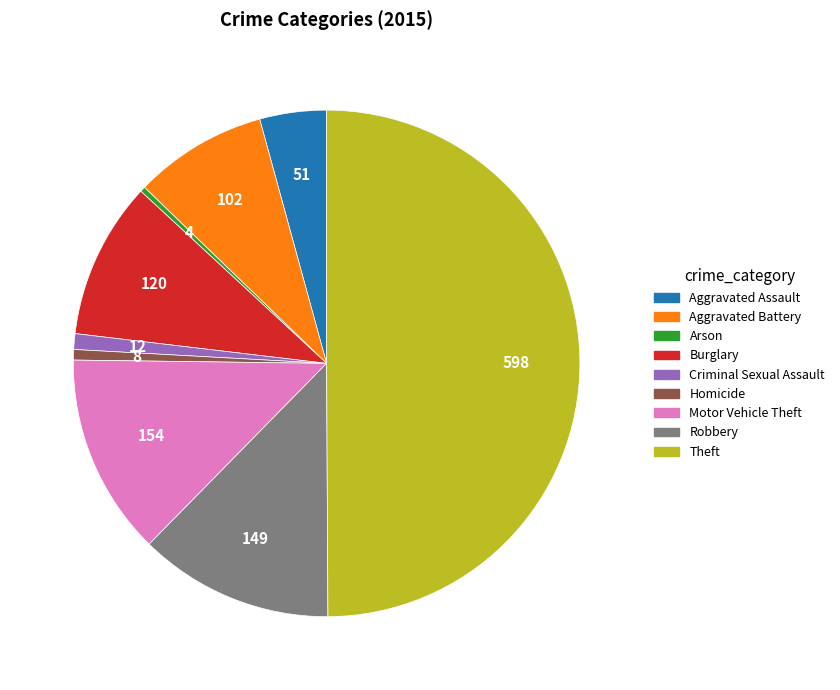

Is it true that Homicide is 11% of the pie?

False